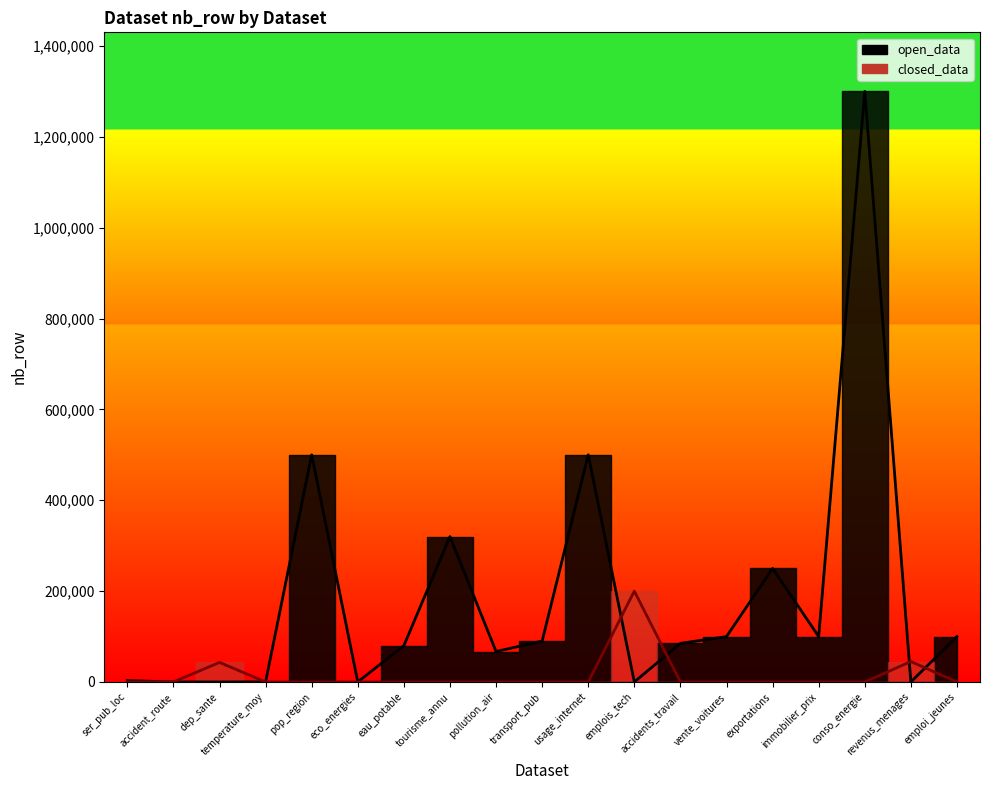

Read the nb_row value at usage_internet.

500000